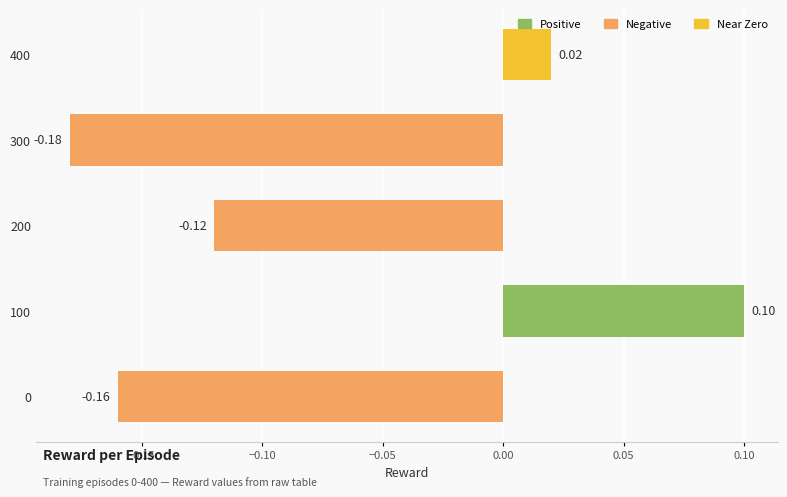

What is the sum of all values?

-0.3